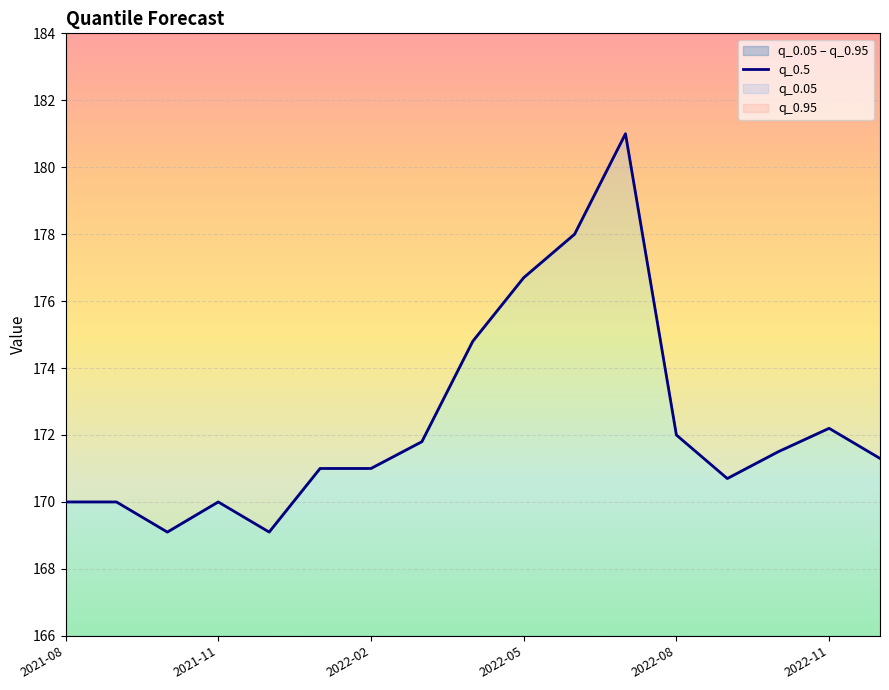

What position from the left is 2022-11?

6